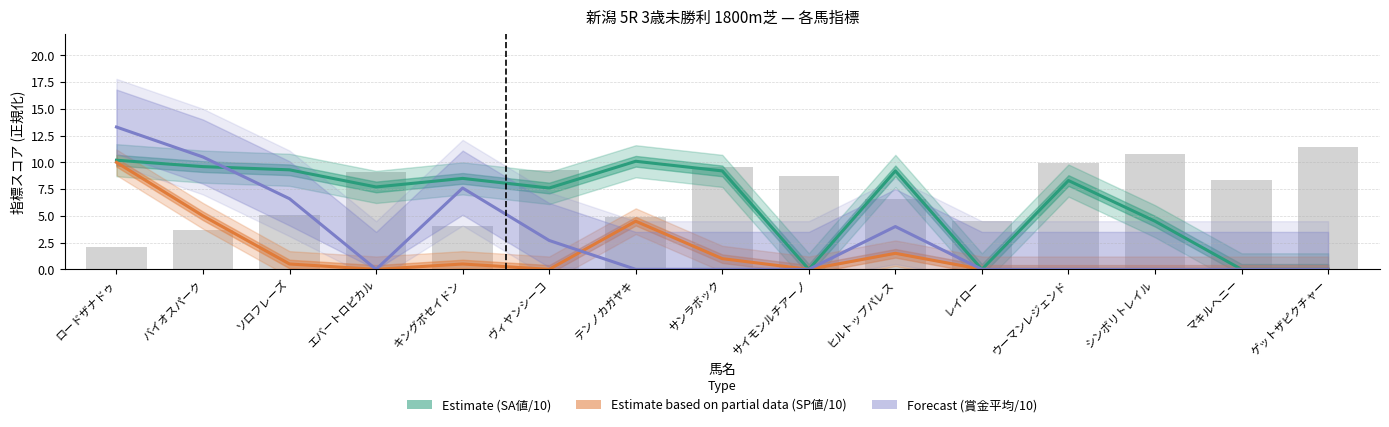

Is it true that Estimate based on partial data (SP値/10) equals 0.0 at ゲットザピクチャー?

True